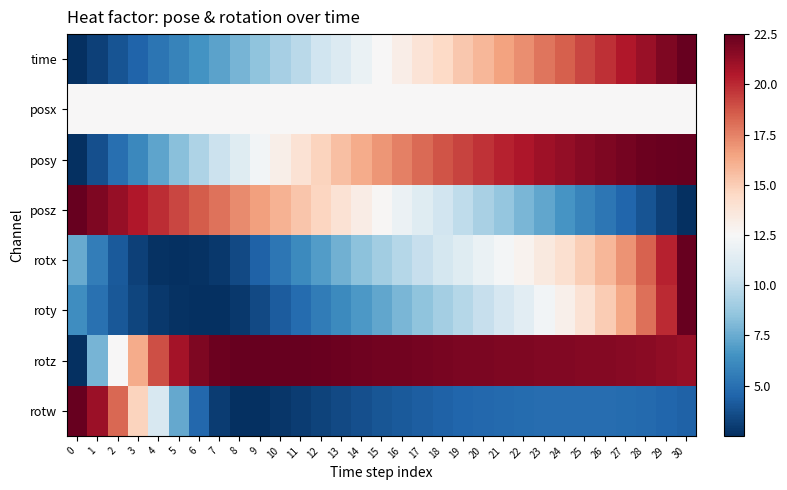

Reading left to right, extract all data points from this chart.

time: 0=2.5	1=3.2	2=3.8	3=4.5	4=5.2	5=5.9	6=6.5	7=7.2	8=7.8	9=8.5	10=9.2	11=9.8	12=10.5	13=11.2	14=11.8	15=12.5	16=13.2	17=13.8	18=14.5	19=15.2	20=15.8	21=16.5	22=17.2	23=17.8	24=18.5	25=19.2	26=19.8	27=20.5	28=21.2	29=21.8	30=22.5
posx: 0=12.5	1=12.5	2=12.5	3=12.5	4=12.5	5=12.5	6=12.5	7=12.5	8=12.5	9=12.5	10=12.5	11=12.5	12=12.5	13=12.5	14=12.5	15=12.5	16=12.5	17=12.5	18=12.5	19=12.5	20=12.5	21=12.5	22=12.5	23=12.5	24=12.5	25=12.5	26=12.5	27=12.5	28=12.5	29=12.5	30=12.5
posy: 0=2.5	1=3.7	2=4.9	3=6.1	4=7.2	5=8.3	6=9.4	7=10.3	8=11.3	9=12.2	10=13.1	11=13.9	12=14.7	13=15.5	14=16.2	15=16.9	16=17.6	17=18.2	18=18.8	19=19.3	20=19.8	21=20.2	22=20.6	23=21.0	24=21.3	25=21.6	26=21.9	27=22.1	28=22.3	29=22.4	30=22.5
posz: 0=22.5	1=21.8	2=21.2	3=20.5	4=19.9	5=19.2	6=18.5	7=17.9	8=17.2	9=16.6	10=15.9	11=15.3	12=14.6	13=14.0	14=13.3	15=12.6	16=11.9	17=11.3	18=10.6	19=9.9	20=9.3	21=8.6	22=8.0	23=7.3	24=6.6	25=5.9	26=5.2	27=4.5	28=3.9	29=3.2	30=2.5
rotx: 0=7.4	1=5.6	2=4.1	3=3.2	4=2.7	5=2.5	6=2.6	7=2.9	8=3.5	9=4.4	10=5.3	11=6.1	12=6.9	13=7.7	14=8.4	15=9.0	16=9.6	17=10.2	18=10.8	19=11.3	20=11.8	21=12.3	22=12.9	23=13.5	24=14.1	25=14.9	26=15.8	27=17.0	28=18.4	29=20.2	30=22.5
roty: 0=6.3	1=5.1	2=4.0	3=3.3	4=2.9	5=2.6	6=2.5	7=2.5	8=2.8	9=3.5	10=4.1	11=4.8	12=5.5	13=6.1	14=6.7	15=7.3	16=7.9	17=8.5	18=9.1	19=9.6	20=10.2	21=10.8	22=11.5	23=12.2	24=13.0	25=14.0	26=15.1	27=16.4	28=18.0	29=20.0	30=22.5
rotz: 0=2.5	1=7.8	2=12.6	3=16.2	4=19.0	5=20.8	6=21.8	7=22.3	8=22.5	9=22.5	10=22.5	11=22.4	12=22.4	13=22.3	14=22.2	15=22.2	16=22.1	17=22.1	18=22.0	19=21.9	20=21.9	21=21.9	22=21.8	23=21.8	24=21.7	25=21.7	26=21.7	27=21.6	28=21.5	29=21.4	30=21.2
rotw: 0=22.5	1=21.0	2=18.2	3=14.7	4=10.9	5=7.4	6=4.6	7=3.0	8=2.5	9=2.6	10=2.8	11=3.0	12=3.3	13=3.5	14=3.7	15=3.9	16=4.1	17=4.3	18=4.4	19=4.6	20=4.7	21=4.8	22=4.8	23=4.9	24=4.9	25=4.9	26=4.9	27=4.8	28=4.7	29=4.6	30=4.4